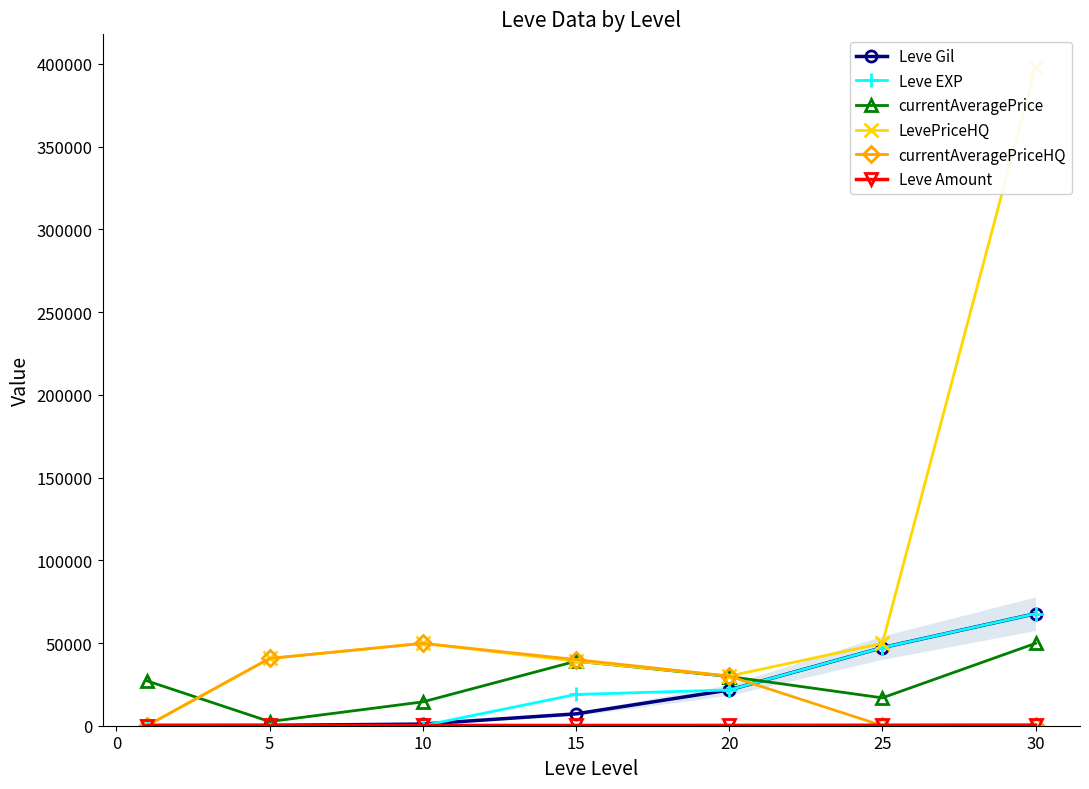

The value of Leve Gil at 20 is 21600.0. True or false?

True